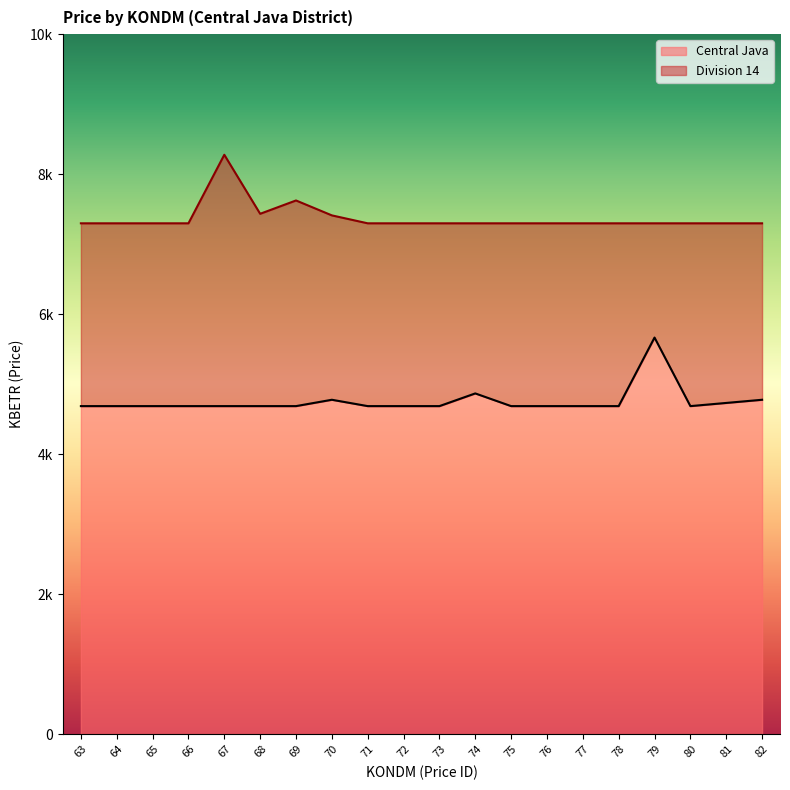

Where is the first local maximum for Central Java?

70